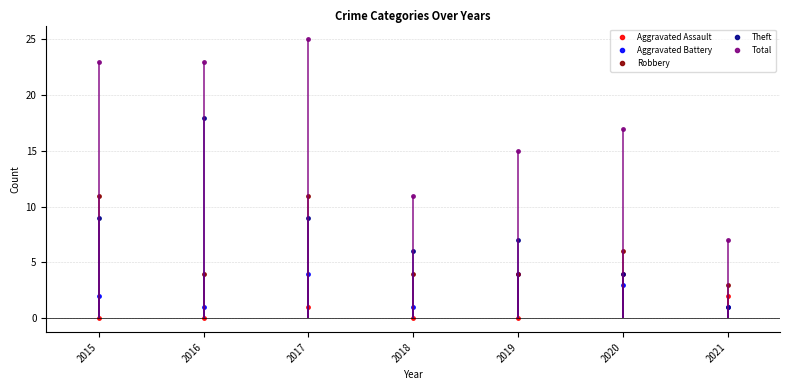

True or false: Aggravated Battery and Total cross at least once.

False